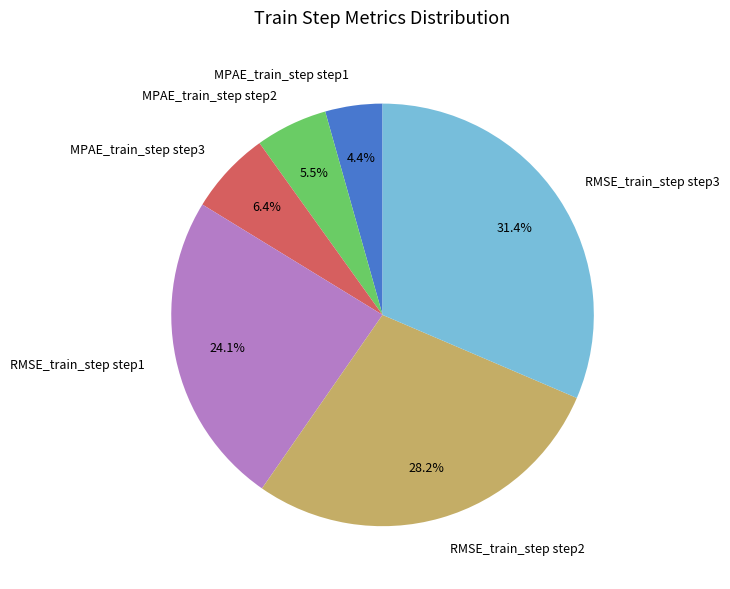

What percentage do RMSE_train_step step2 and MPAE_train_step step3 together represent?

34.6%